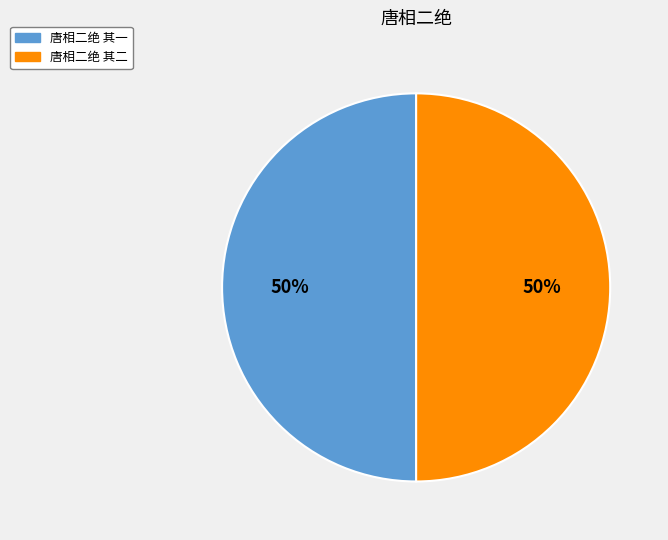

To the nearest percent, what is the average slice percentage?

50%